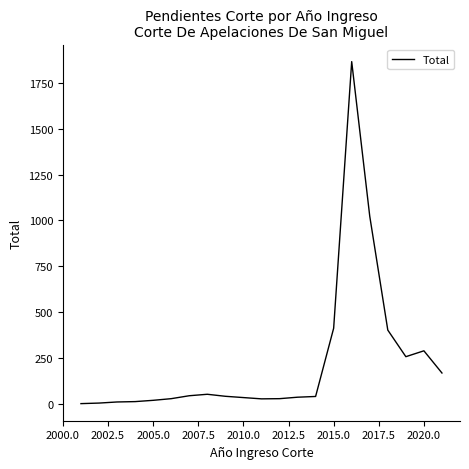

What is the difference between the maximum and minimum values?

1865